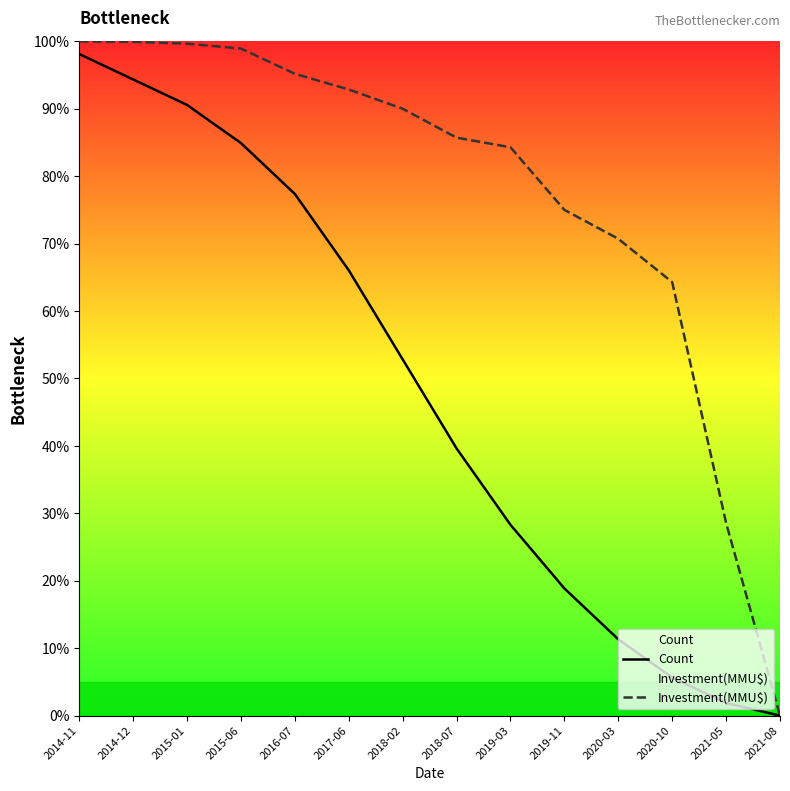

What is the total value across all series at 2019-11?

93.9